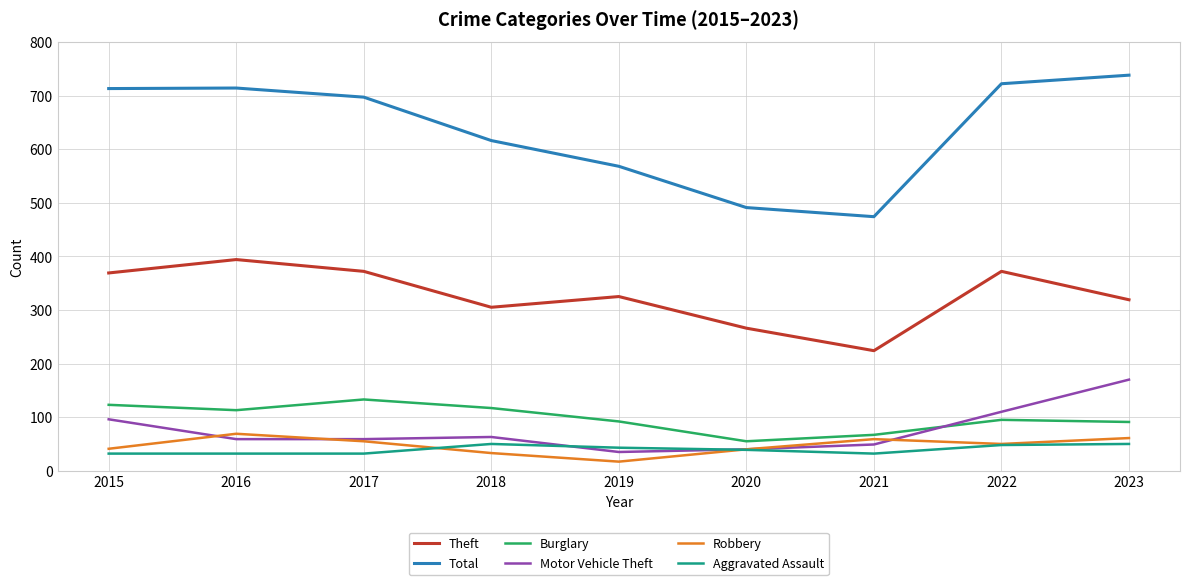

How many lines are shown in the chart?

6